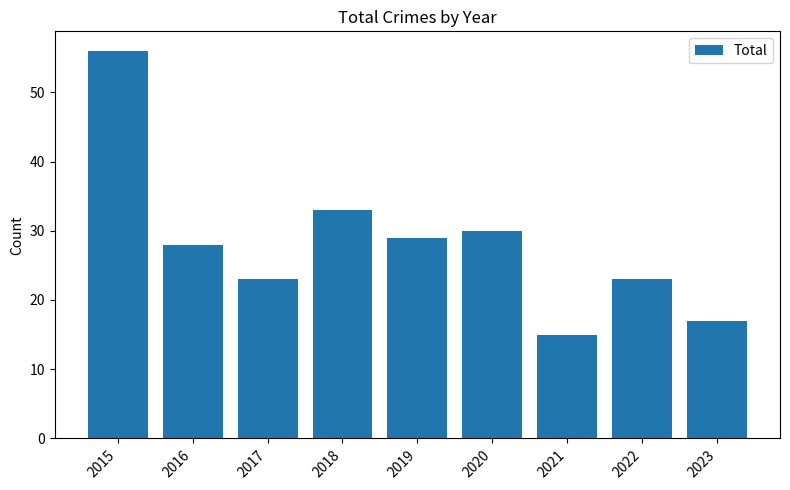

What value does the data have at 2017?

23